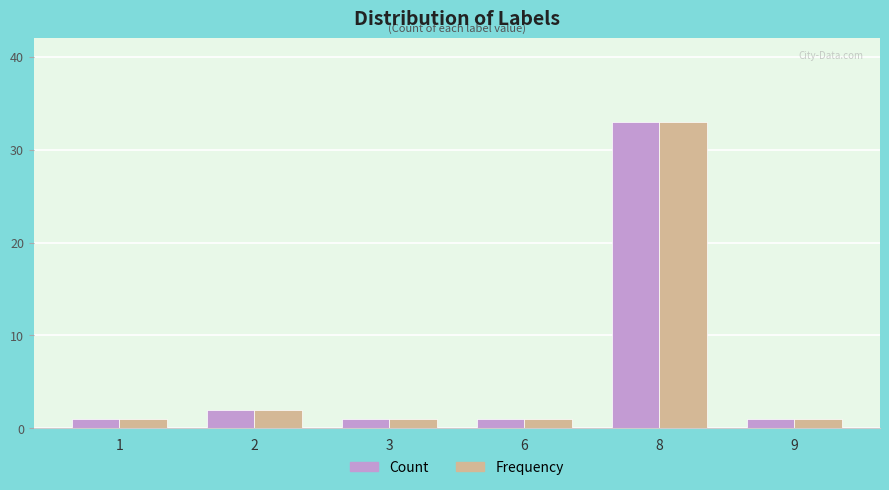

What is the difference between the maximum and second lowest values in the Count series?

32